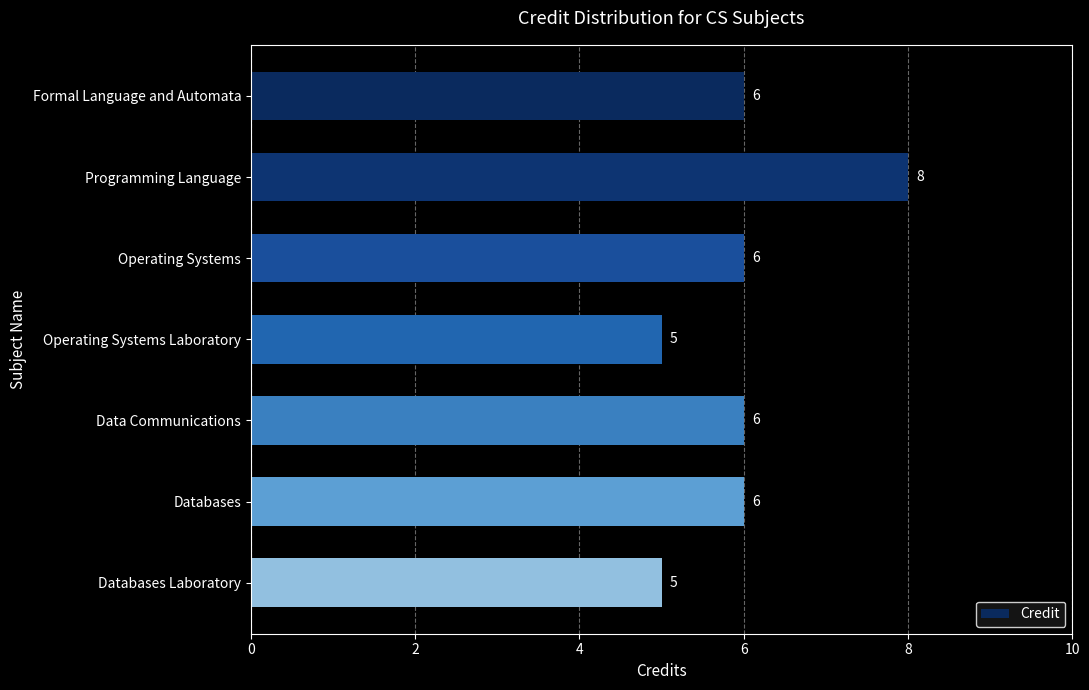

What is the greatest value displayed?

8